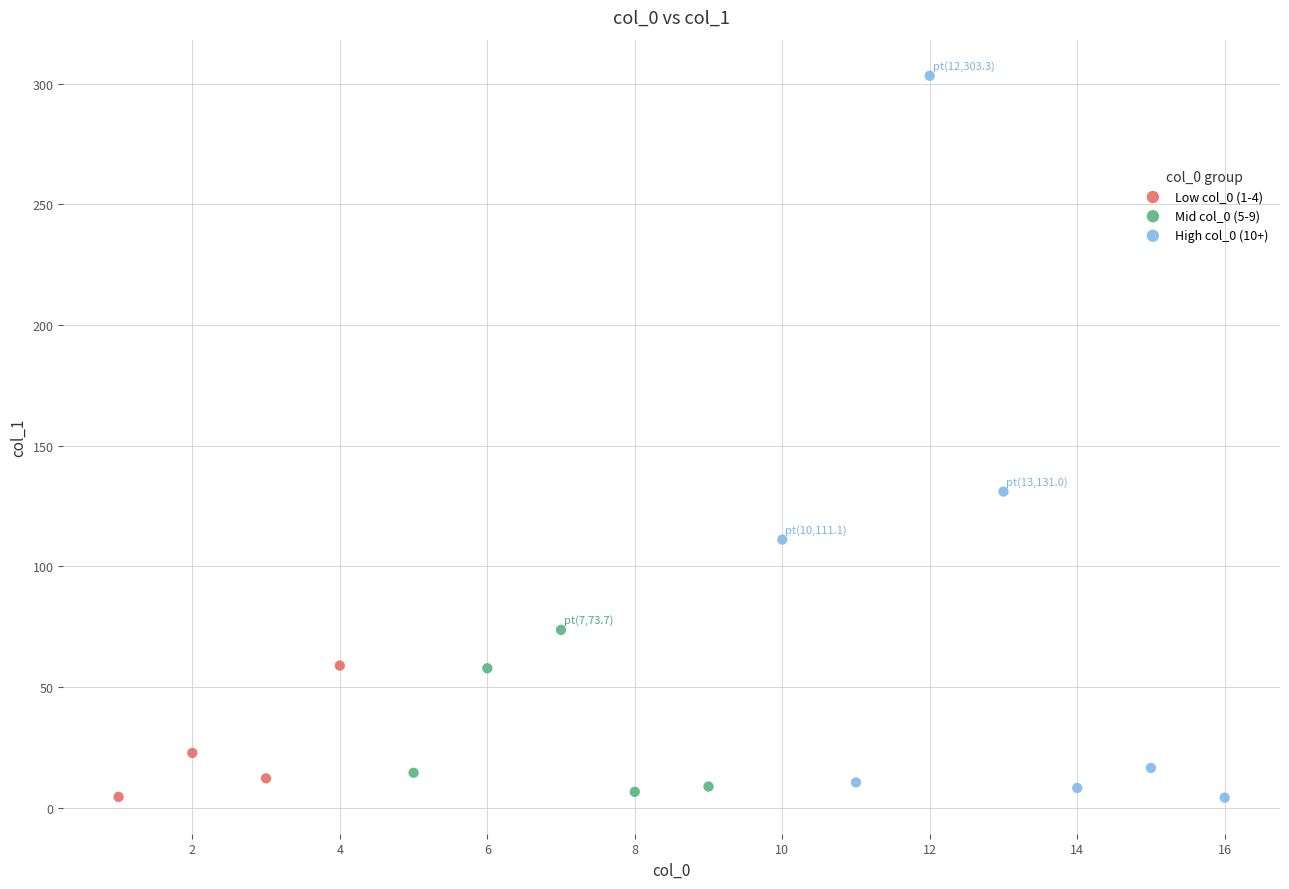

Which series has the widest spread of Y values?

High col_0 (10+)